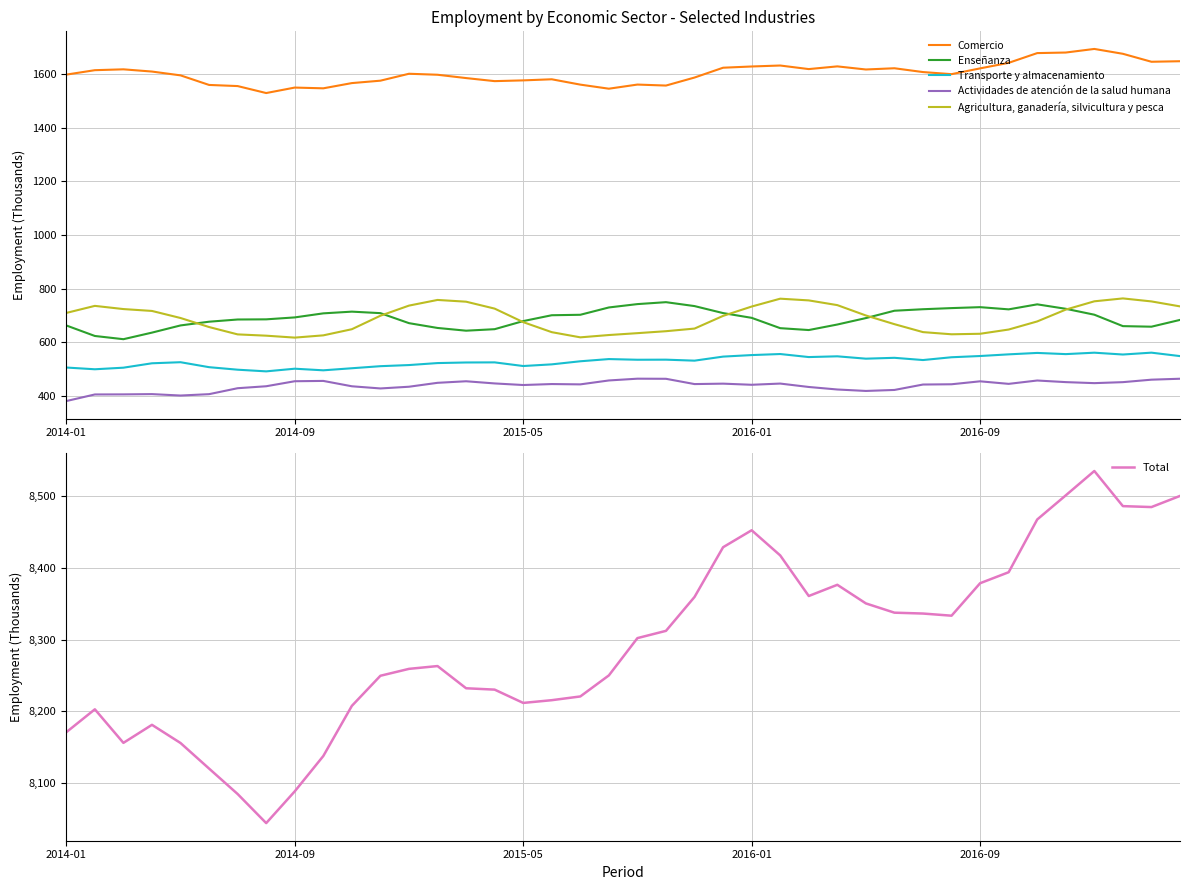

What is the minimum value for Enseñanza?

612.1